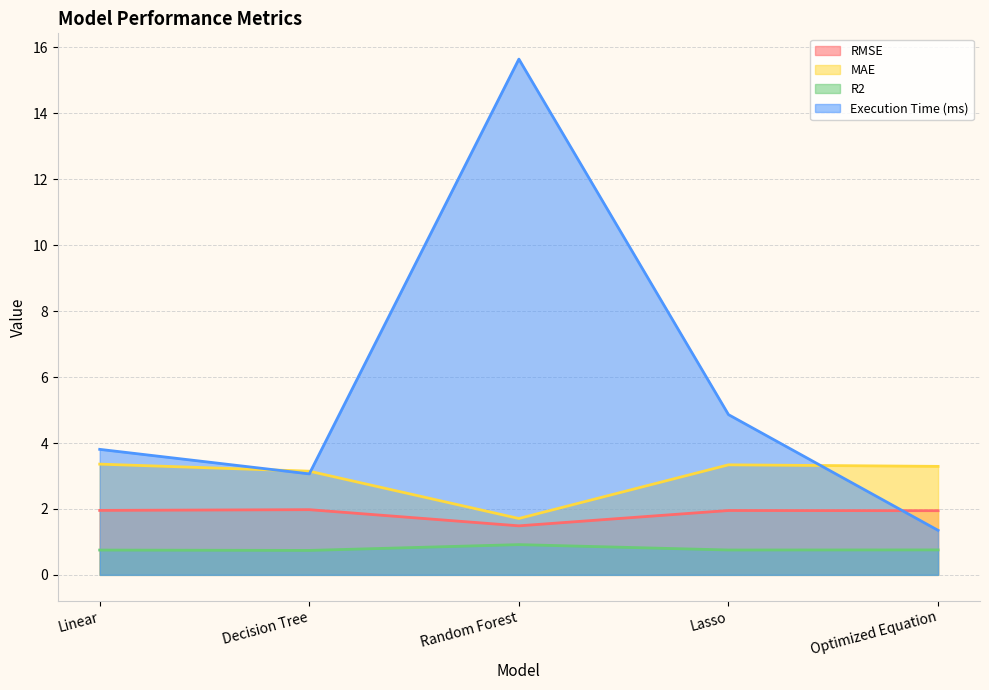

What is the total value across all series at Lasso?

10.9